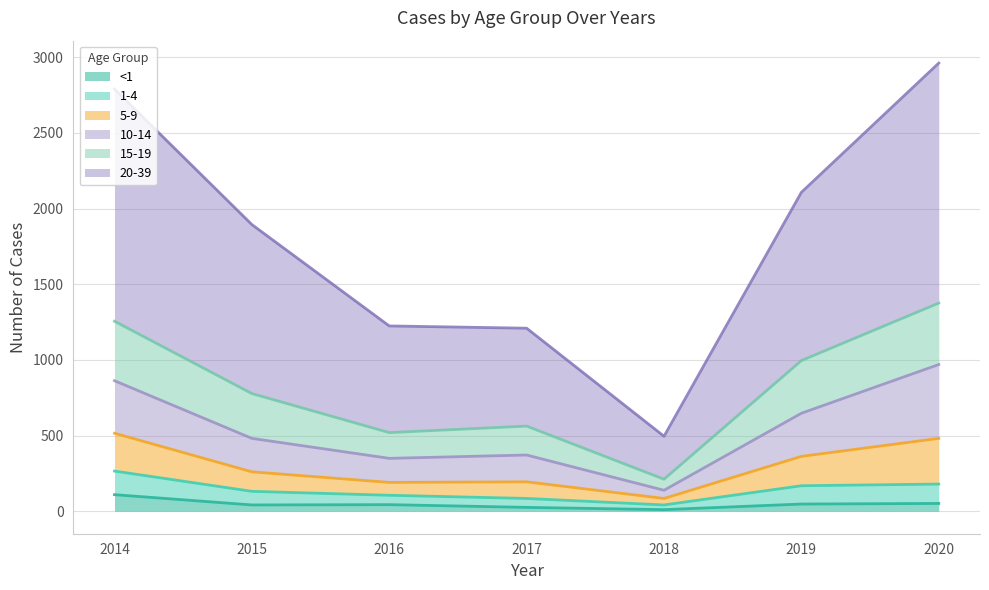

The <1 series shows 11 at 2018. True or false?

True